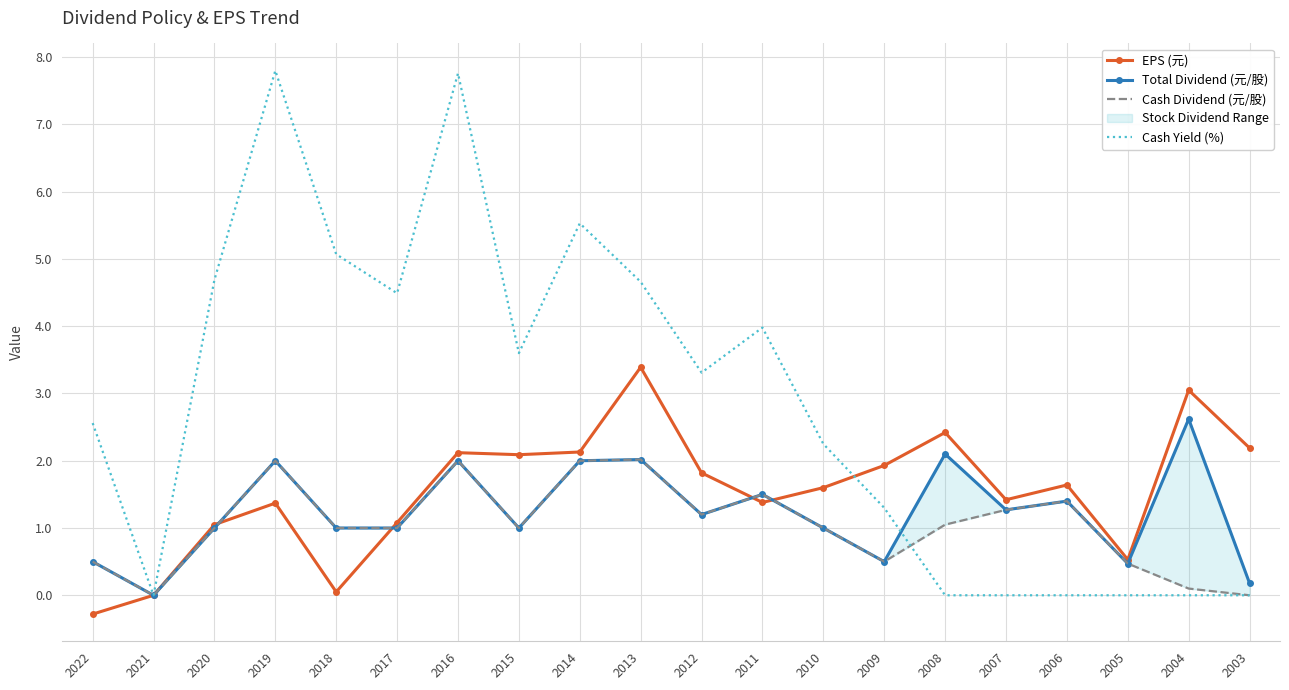

The Total Dividend (元/股) series shows 2.6 at 2004. True or false?

True